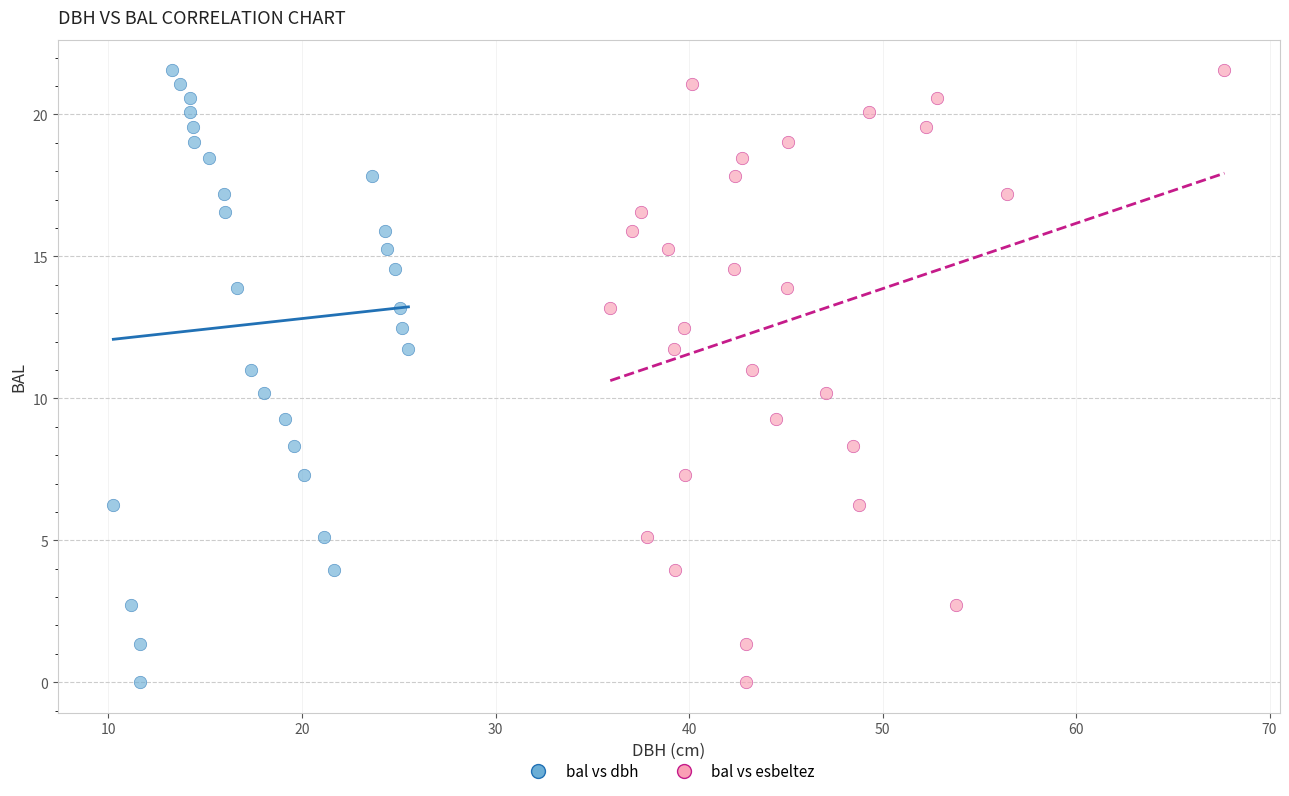

What are all the series names shown in the legend?

bal vs dbh, bal vs esbeltez